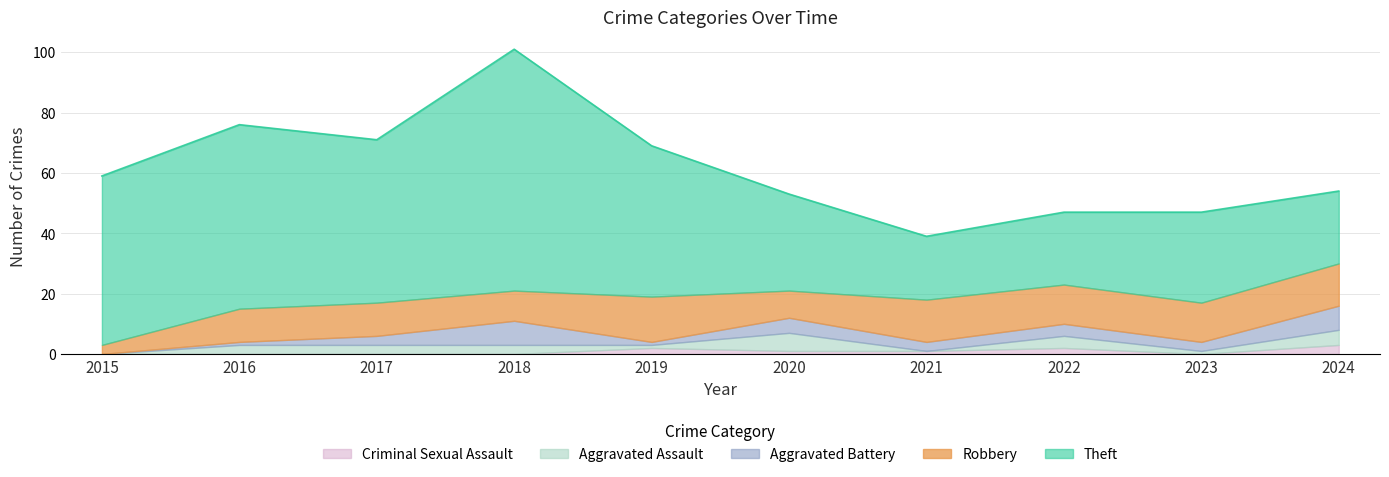

Between 2023 and 2024, which series saw the biggest shift?

Theft